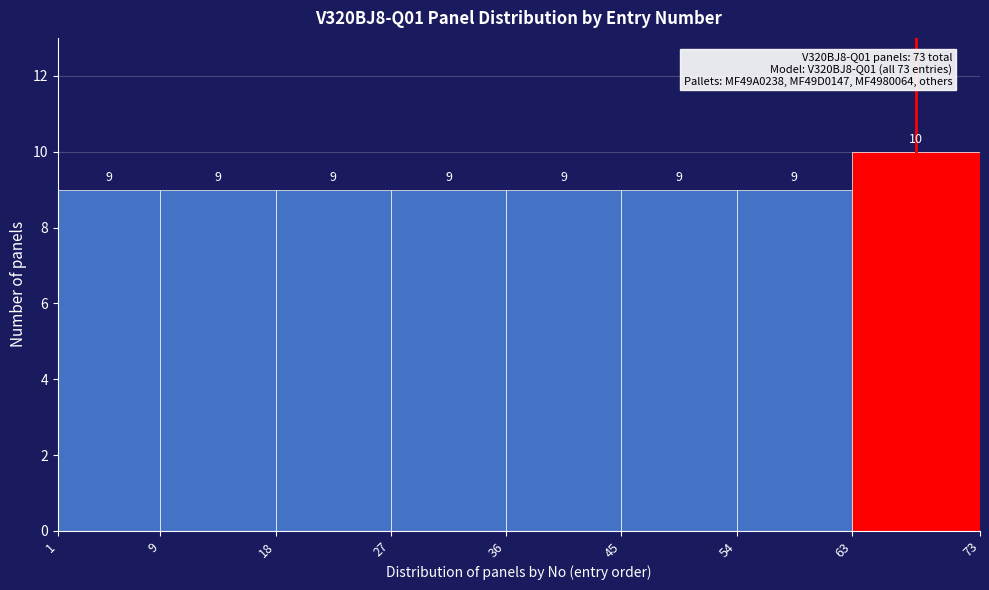

What is the height of the bar covering 36 to 45 on the x-axis?

9